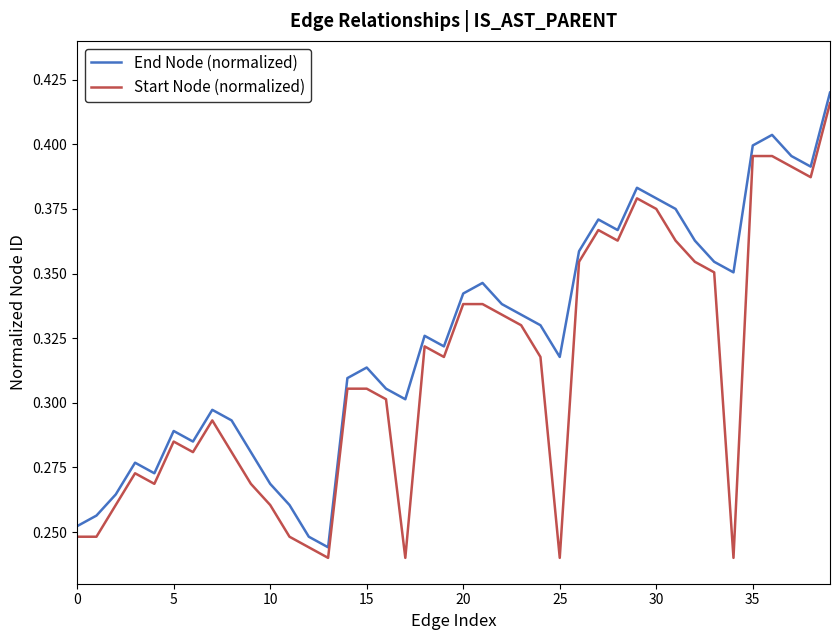

Rank the series by their average value, from highest to lowest.

End Node (normalized), Start Node (normalized)